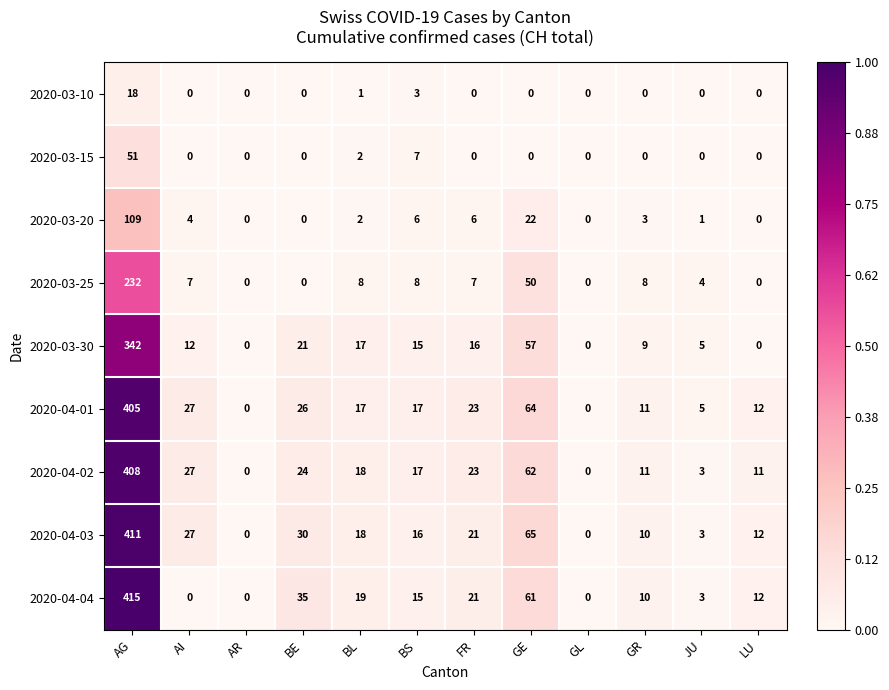

Count the number of data series in this chart.

9